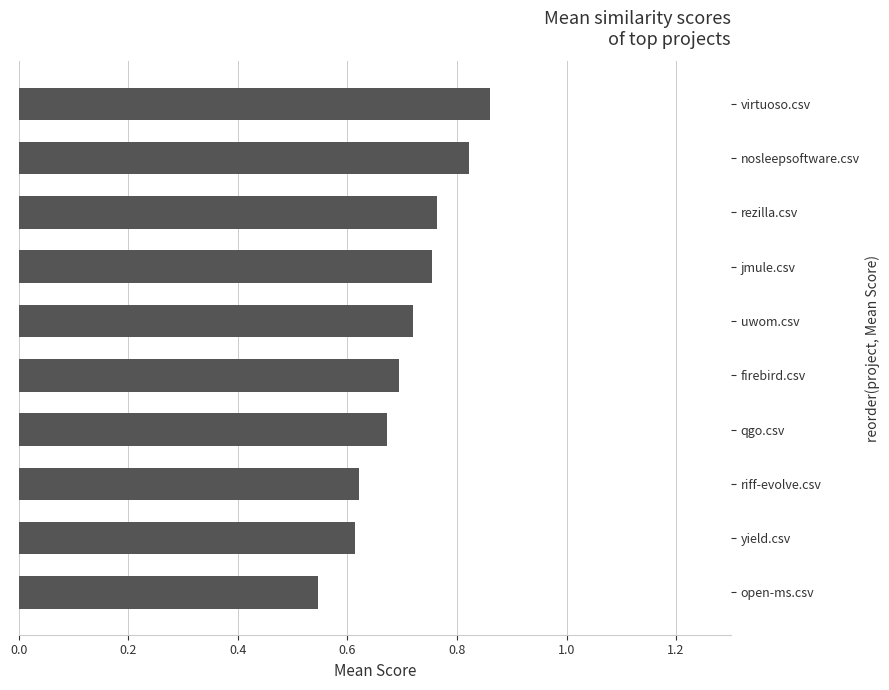

What is the change in value from yield.csv to virtuoso.csv?

+0.2